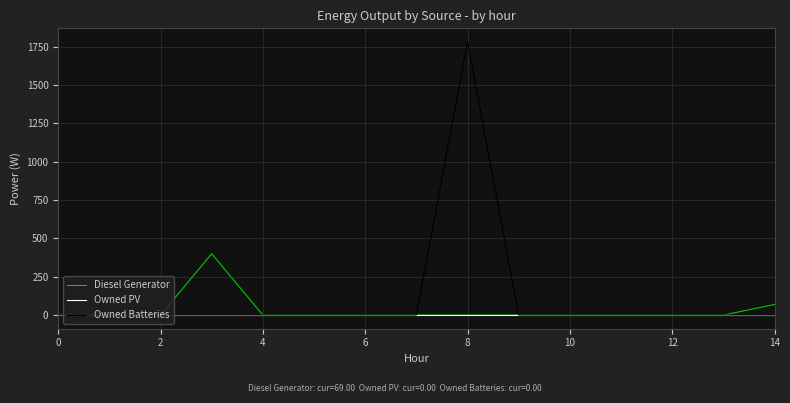

Which series has the largest range (max minus min)?

Owned Batteries